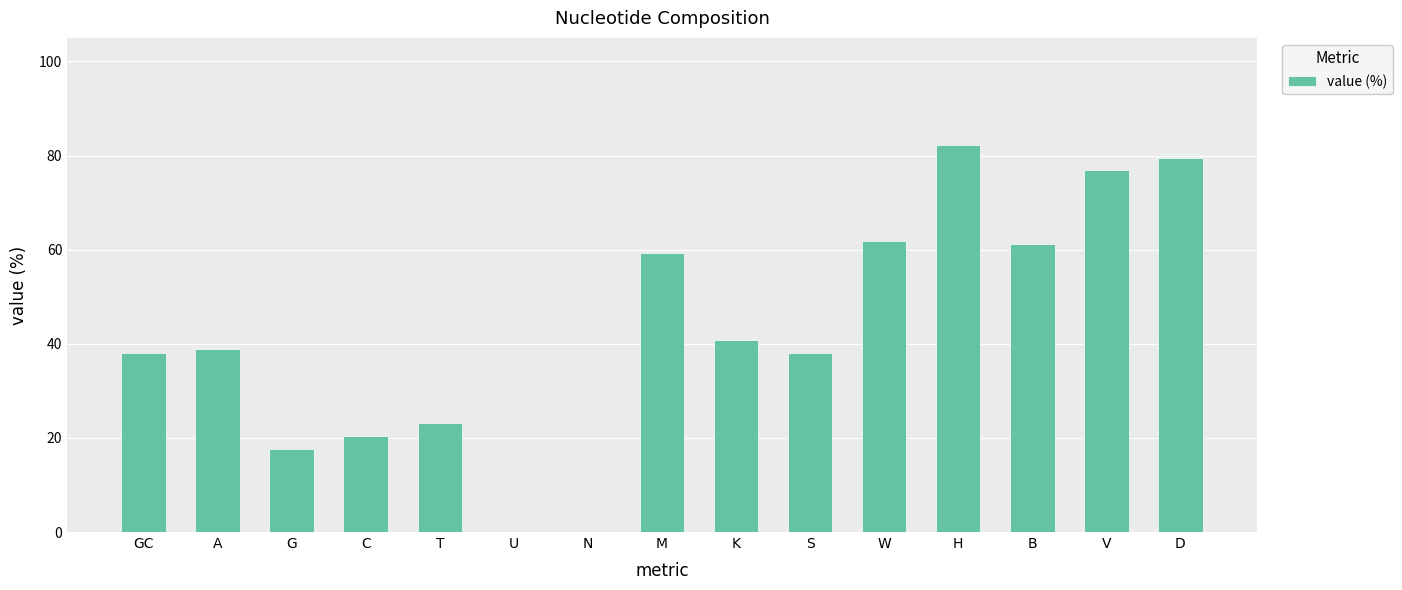

The value at H is 136.4. True or false?

False